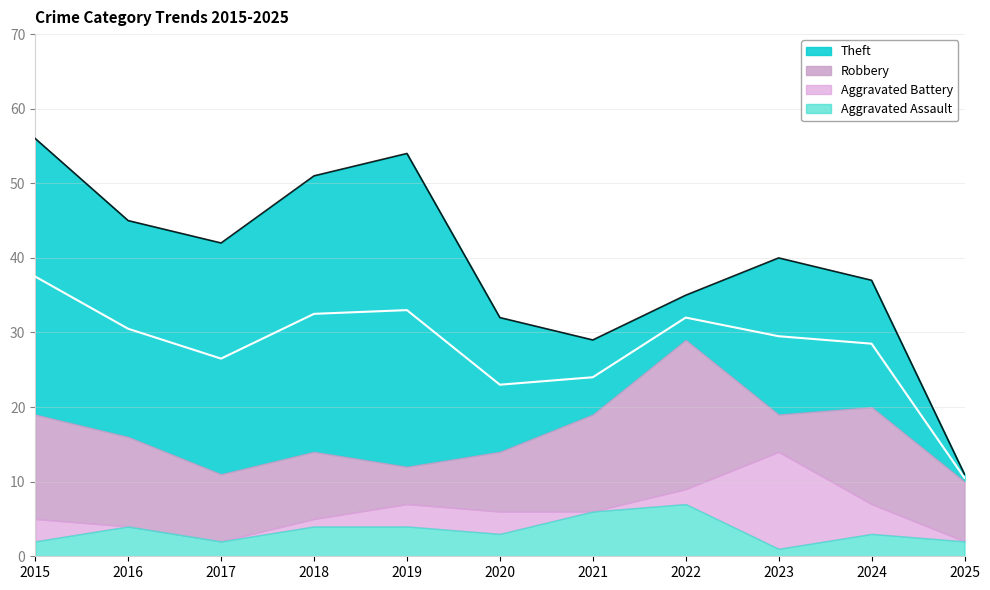

True or false: Aggravated Assault and Robbery intersect in this chart.

False